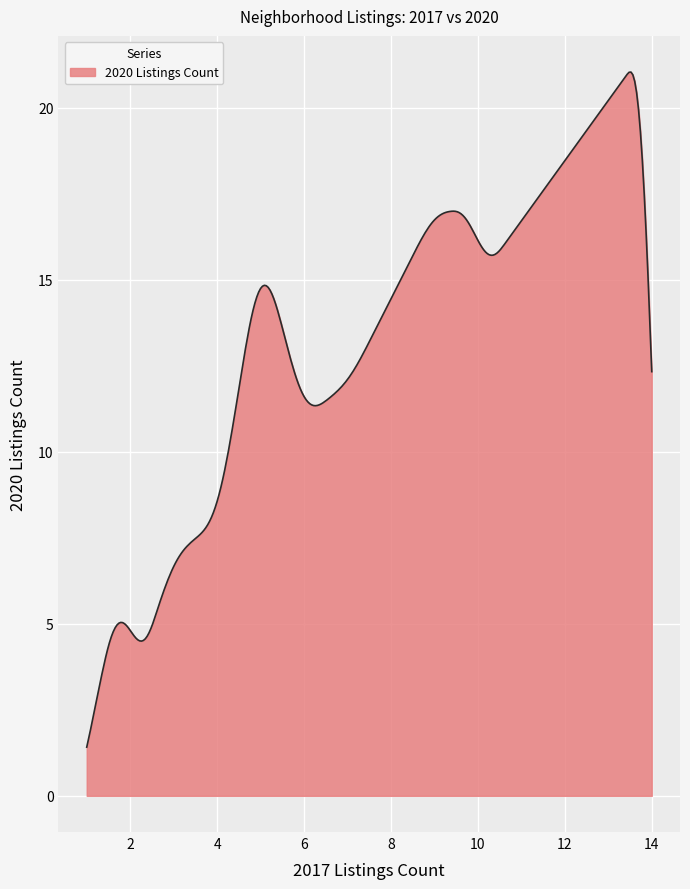

What is the minimum value shown in the chart?

1.4